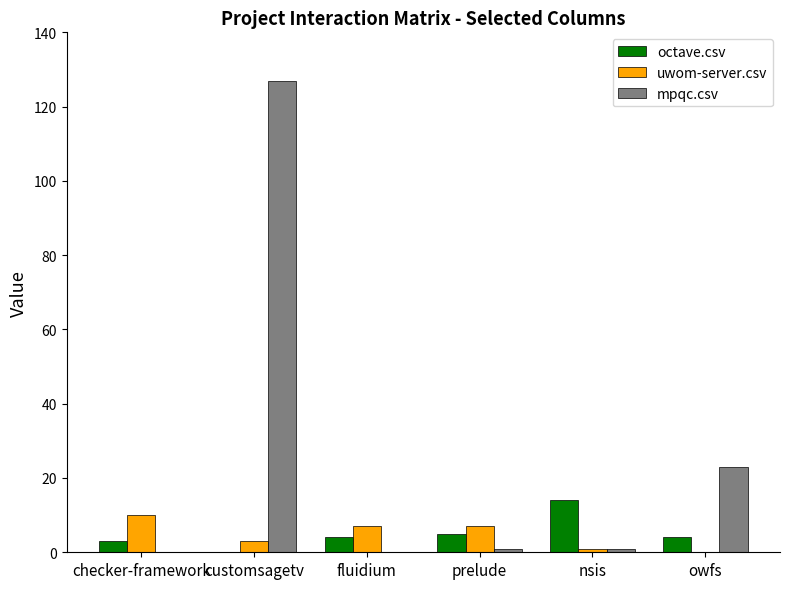

Which series has the largest total across all categories?

mpqc.csv